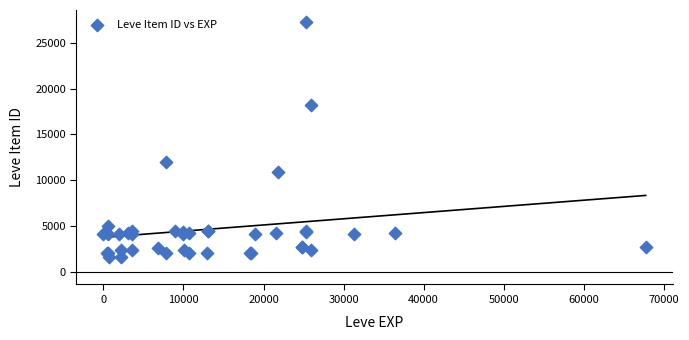

What Y value in the scatter plot is closest to 14448?

12018